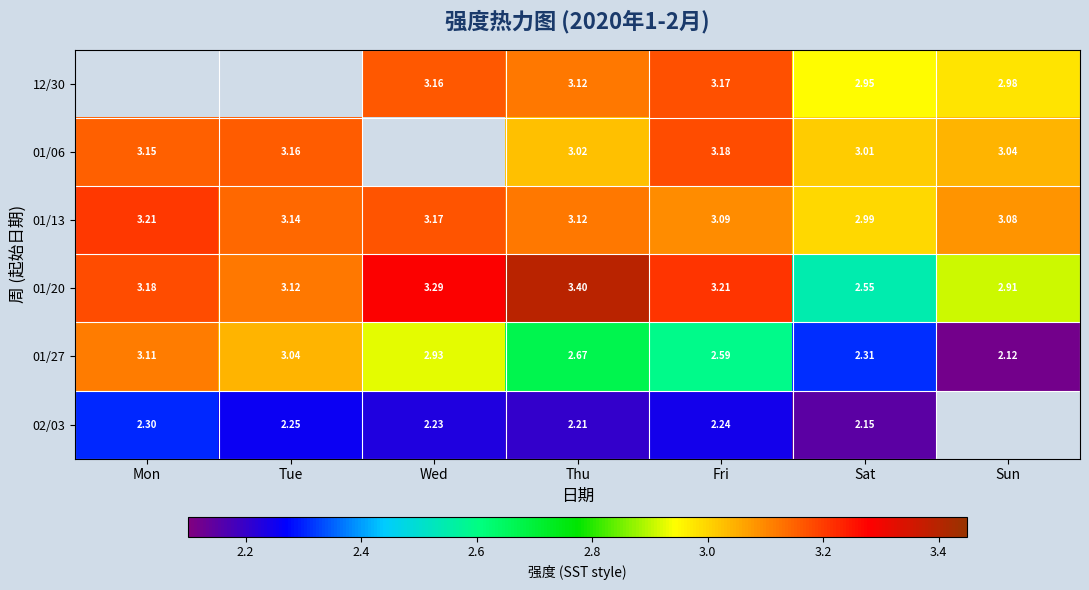

At which label is 01/20 closest to 2?

Sat